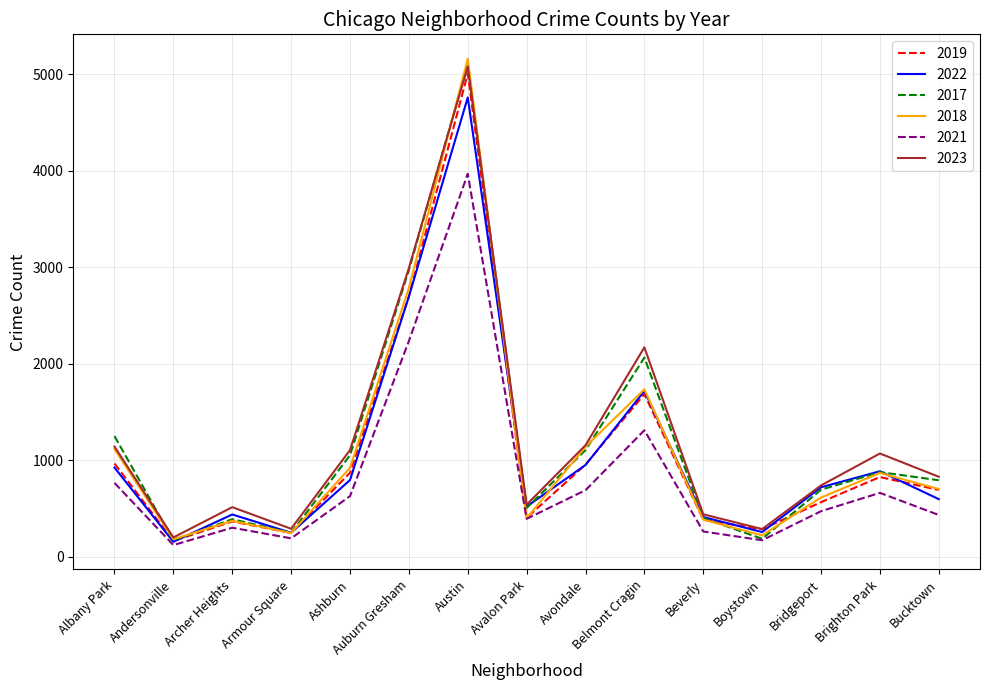

Is the value of 2017 at Armour Square greater than the value of 2019 at Austin?

No